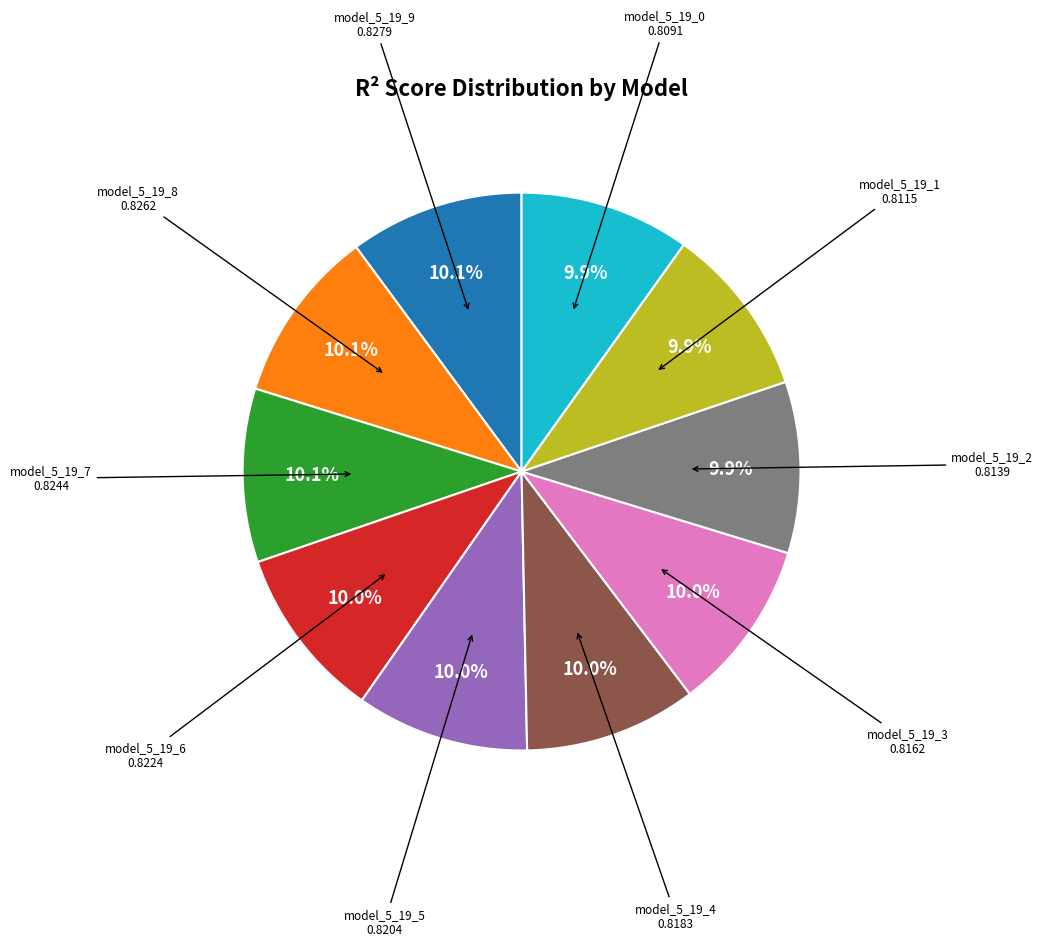

Does any single category account for the majority?

No